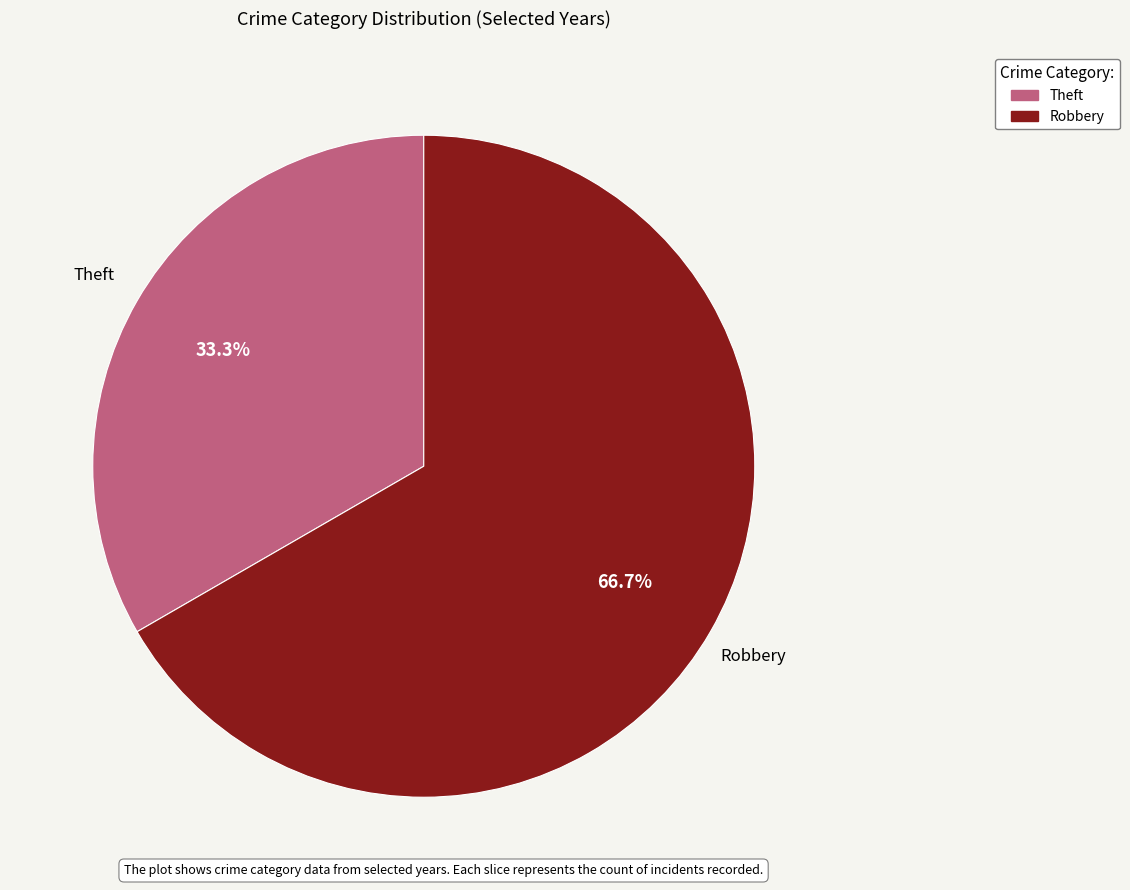

Which slice is the largest?

Robbery